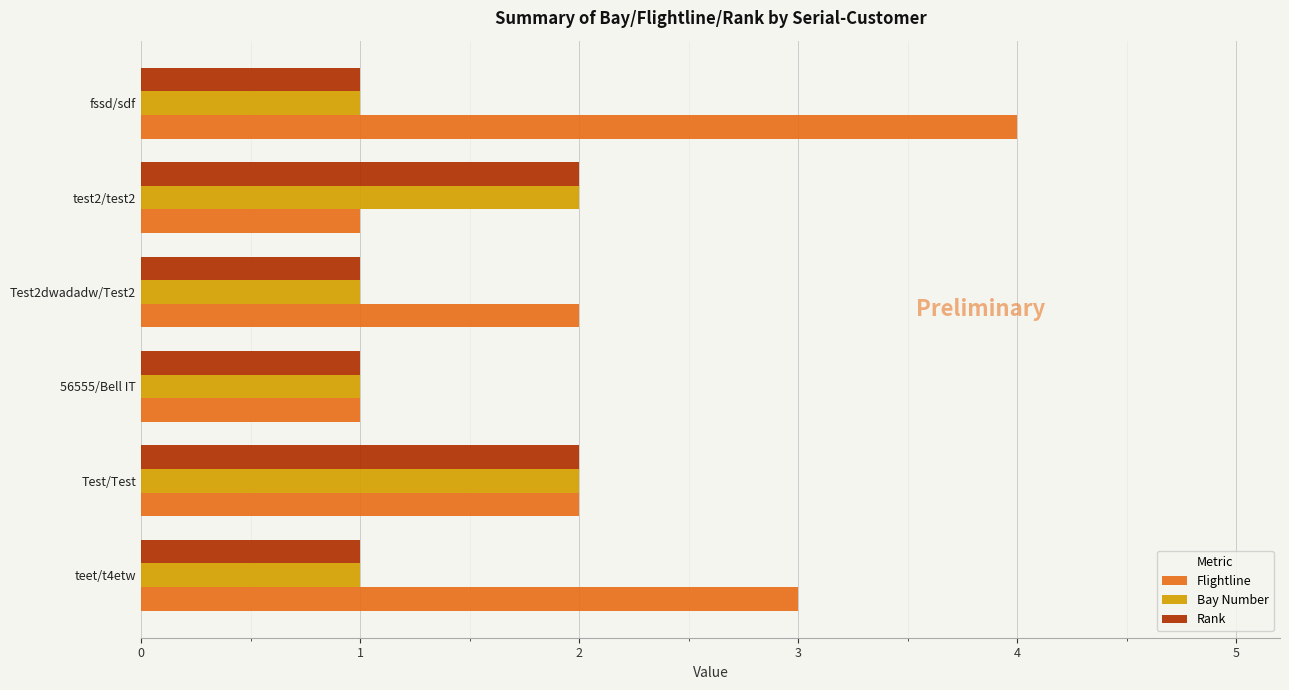

True or false: Flightline has a value of 1 at Test2dwadadw/Test2.

False